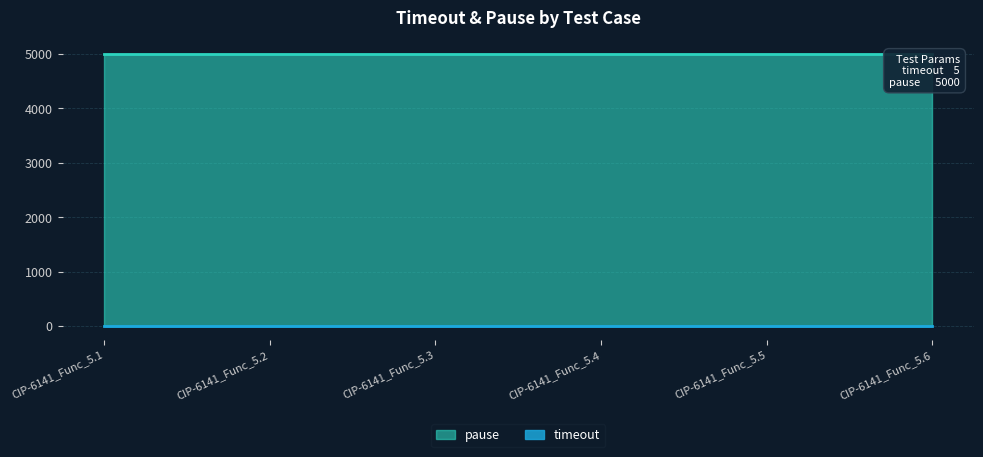

List the series in order of their overall mean, lowest first.

timeout, pause